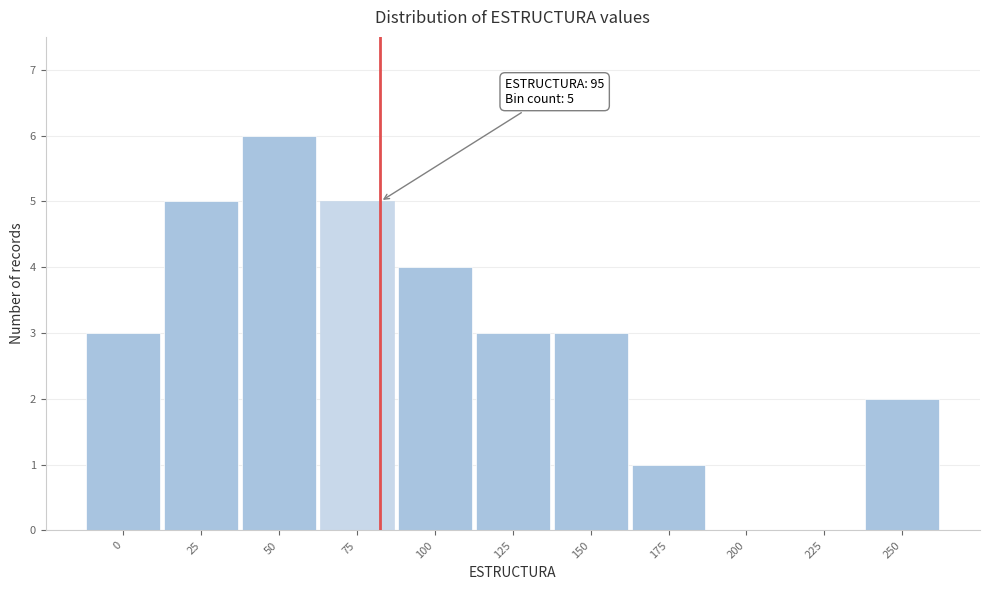

Reading left to right, list all the values displayed in this chart.

0=3	25=5	50=6	75=5	100=4	125=3	150=3	175=1	200=0	225=0	250=2